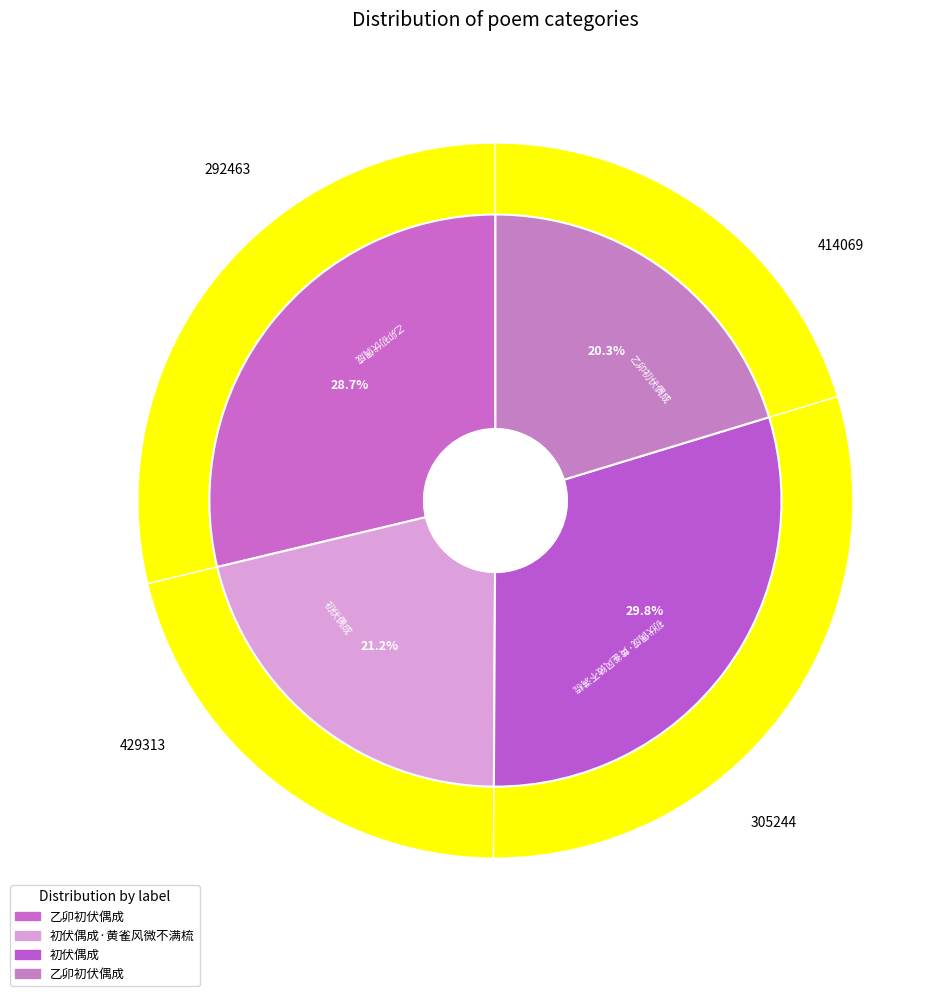

How many segments does this pie chart have?

4